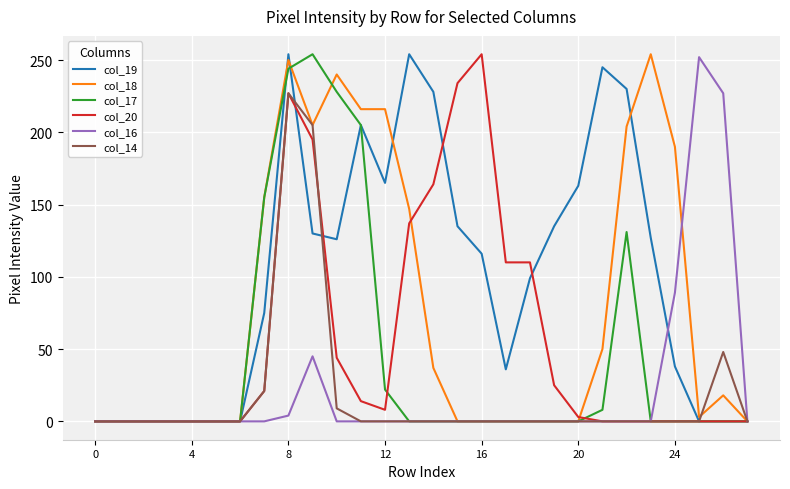

Which series has the largest total across all categories?

col_19